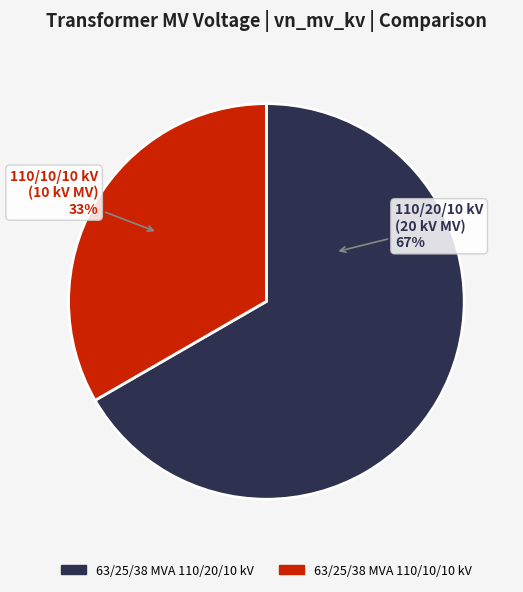

Which category has the smallest portion of the pie?

63/25/38 MVA 110/10/10 kV